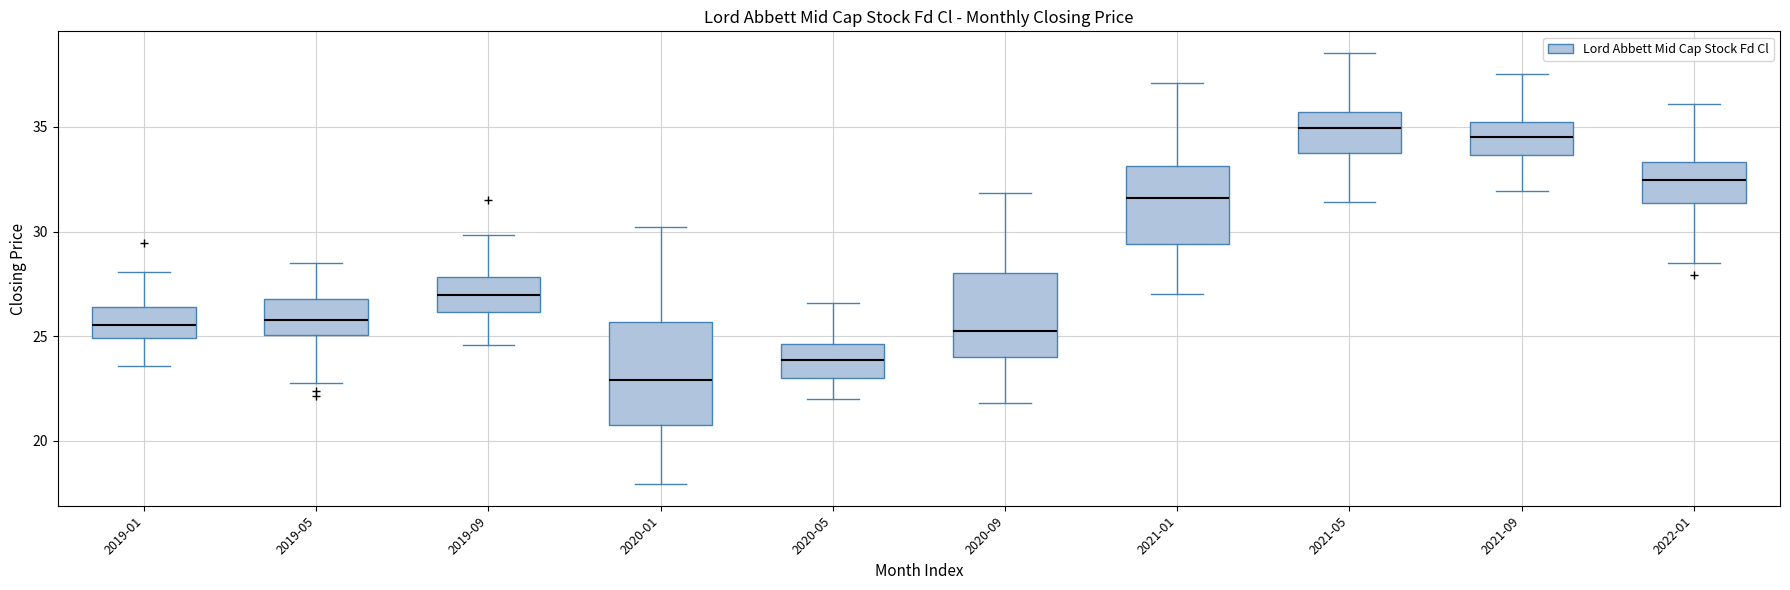

Reading left to right, transcribe this box plot: for each box, give where its median line is, the range the box spans, and where its two whiskers end, as read against the y-axis. The values are not printed on the chart, so give them approximately, as read against the axis.

2019-01: median 25.5, box 25.0 to 26.5, whiskers 23.5 to 28.0
2019-05: median 26.0, box 25.0 to 27.0, whiskers 23.0 to 28.5
2019-09: median 27.0, box 26.0 to 28.0, whiskers 24.5 to 30.0
2020-01: median 23.0, box 21.0 to 25.5, whiskers 18.0 to 30.0
2020-05: median 24.0, box 23.0 to 24.5, whiskers 22.0 to 26.5
2020-09: median 25.0, box 24.0 to 28.0, whiskers 22.0 to 32.0
2021-01: median 31.5, box 29.5 to 33.0, whiskers 27.0 to 37.0
2021-05: median 35.0, box 34.0 to 35.5, whiskers 31.5 to 38.5
2021-09: median 34.5, box 33.5 to 35.0, whiskers 32.0 to 37.5
2022-01: median 32.5, box 31.5 to 33.5, whiskers 28.5 to 36.0